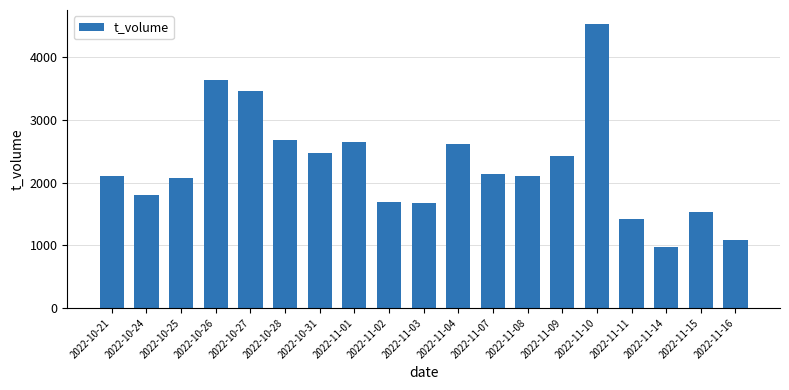

What is the sum of all values?

43082